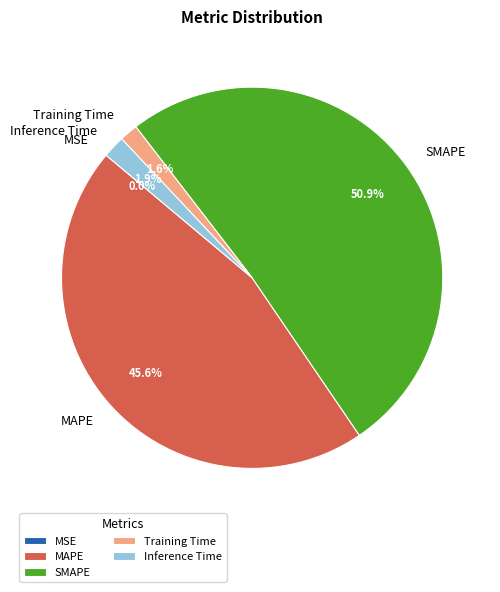

Combined, what portion of the pie is SMAPE and Training Time?

52.5%